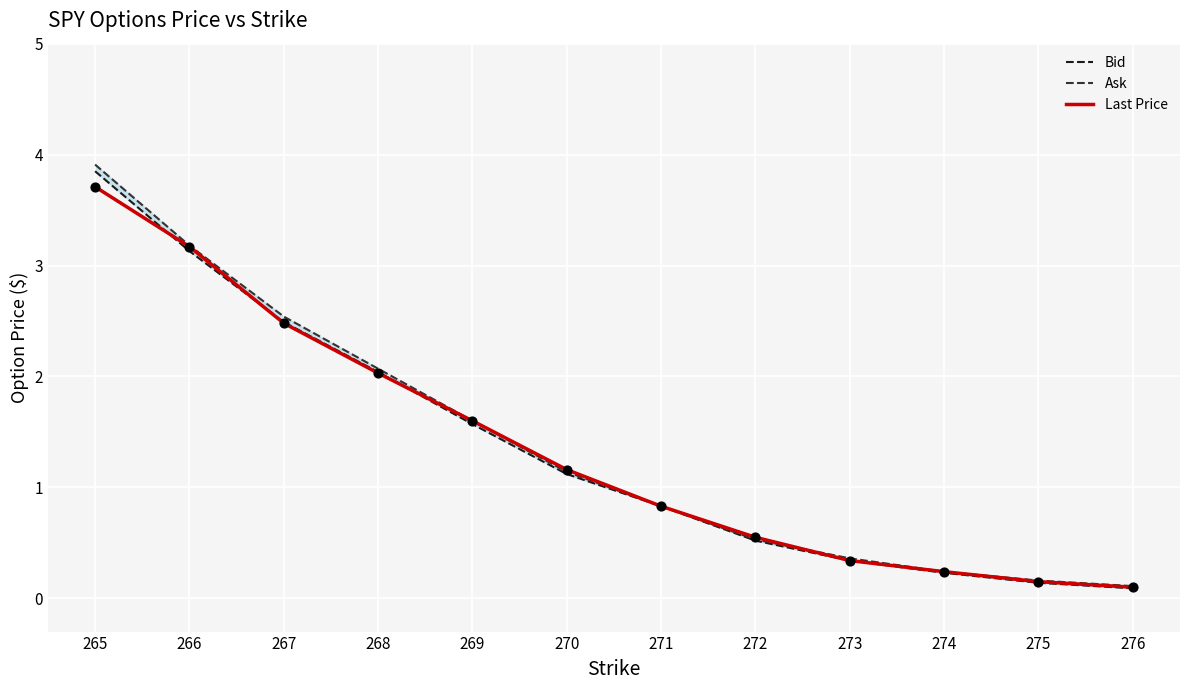

Which series contains the lowest Y value?

Bid